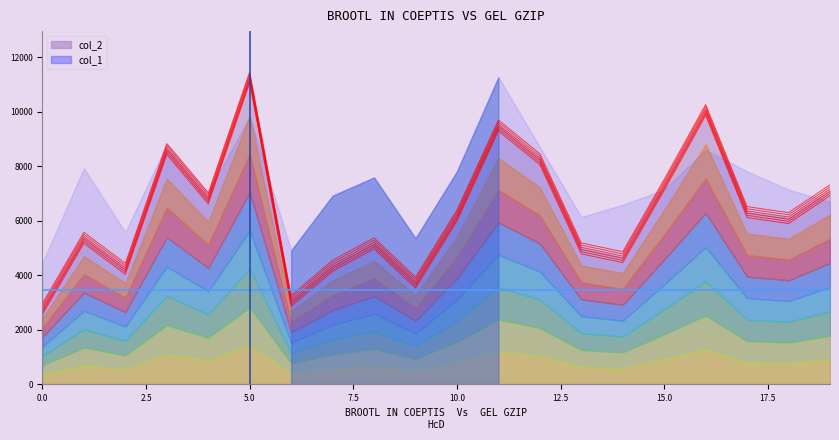

Reading left to right, list all the values displayed in this chart.

0=2564	1=5171	2=4031	3=8430	4=6612	5=11066	6=2851	7=4144	8=4969	9=3526	10=5988	11=9292	12=8056	13=4781	14=4459	15=7115	16=9861	17=6115	18=5893	19=6917